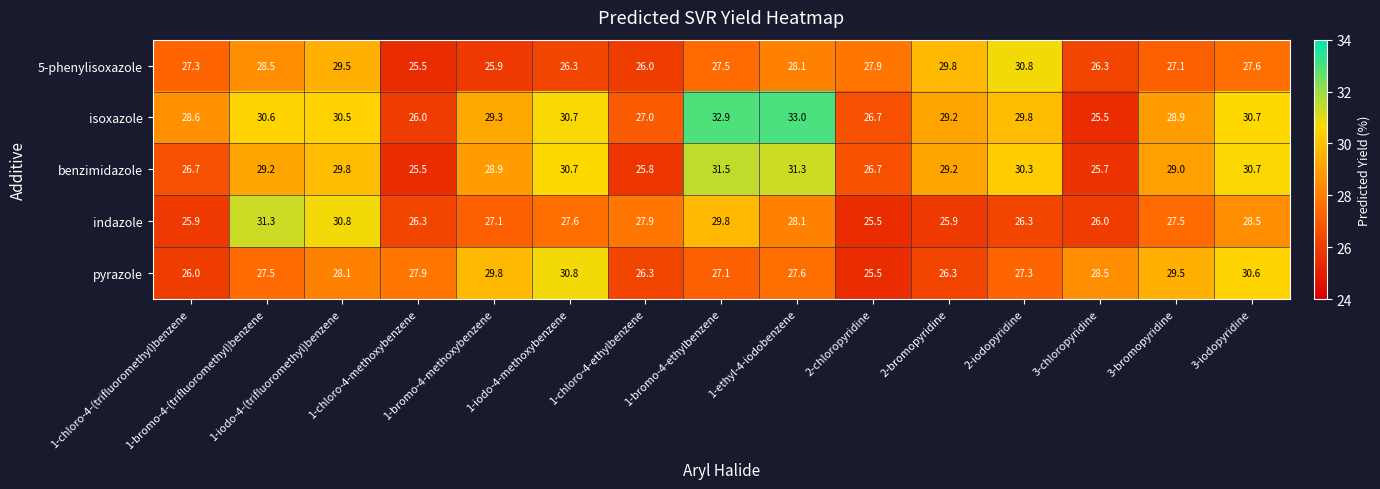

Which series has the widest spread of values?

isoxazole